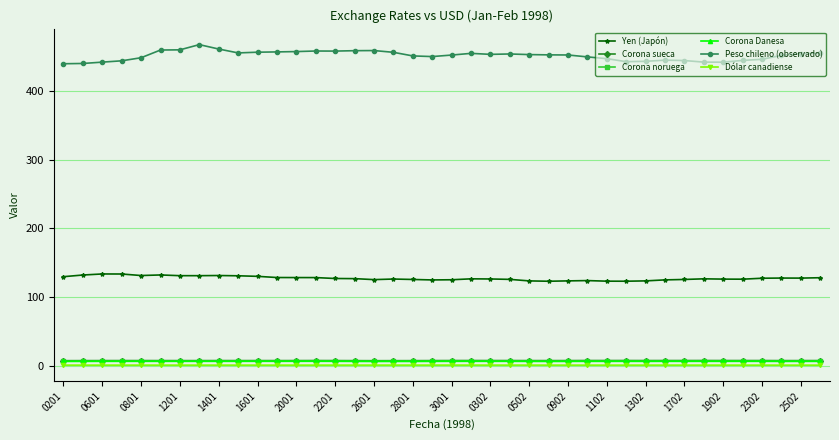

How many lines are shown in the chart?

6